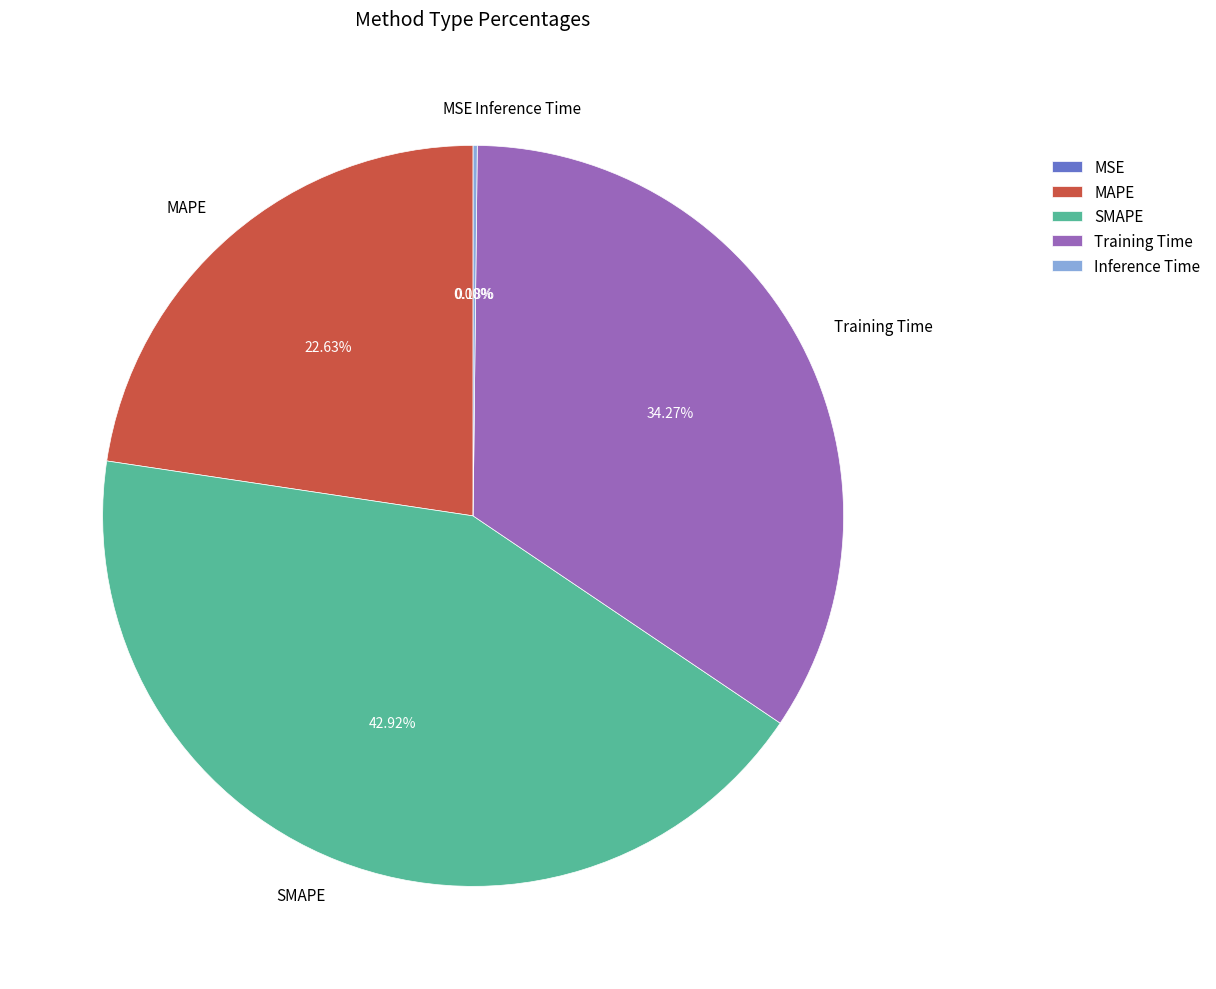

Which slice is the largest?

SMAPE